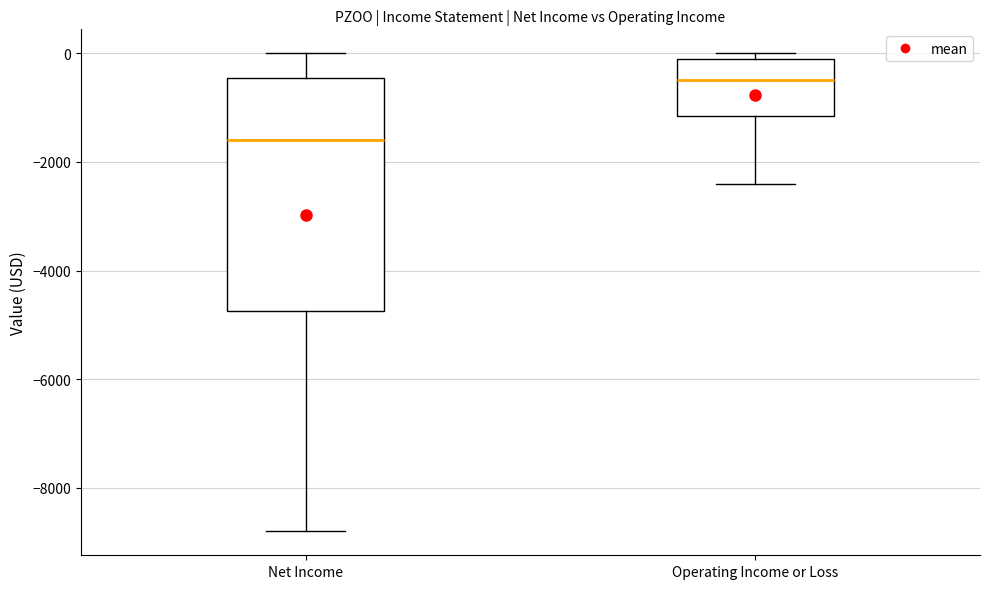

Reading left to right, transcribe this box plot: for each box, give where its median line is, the range the box spans, and where its two whiskers end, as read against the y-axis. The values are not printed on the chart, so give them approximately, as read against the axis.

Net Income: median -1600, box -4800 to -400, whiskers -8800 to 0
Operating Income or Loss: median -400, box -1200 to 0, whiskers -2400 to 0 (just above the box's upper edge)